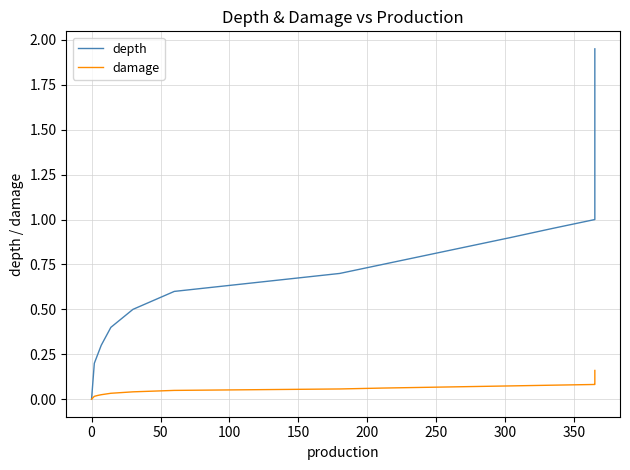

True or false: depth and damage cross at least once.

False